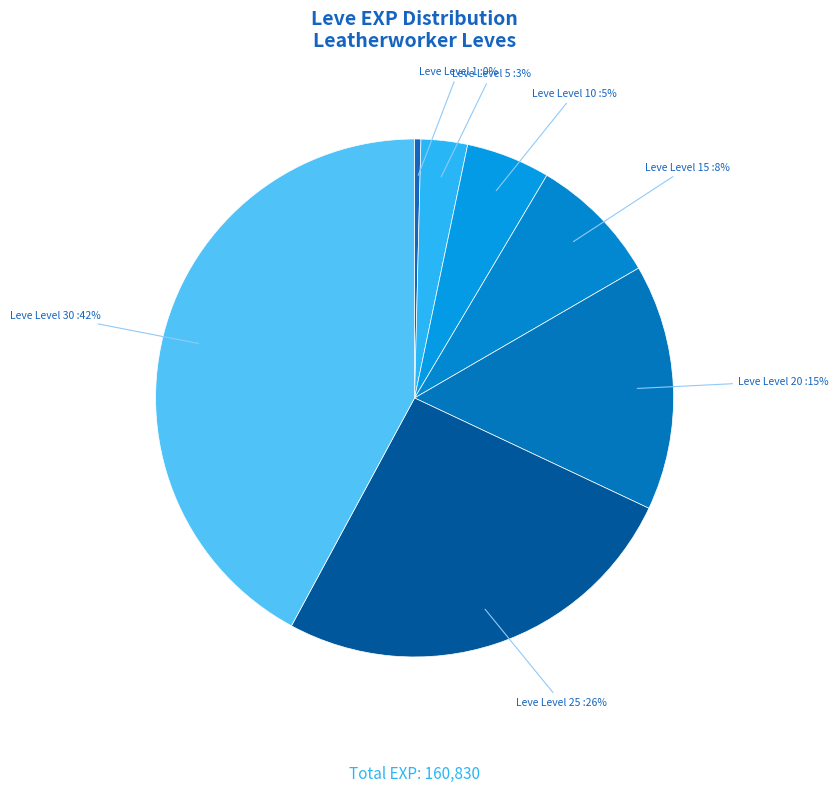

Count the number of slices in the pie.

7